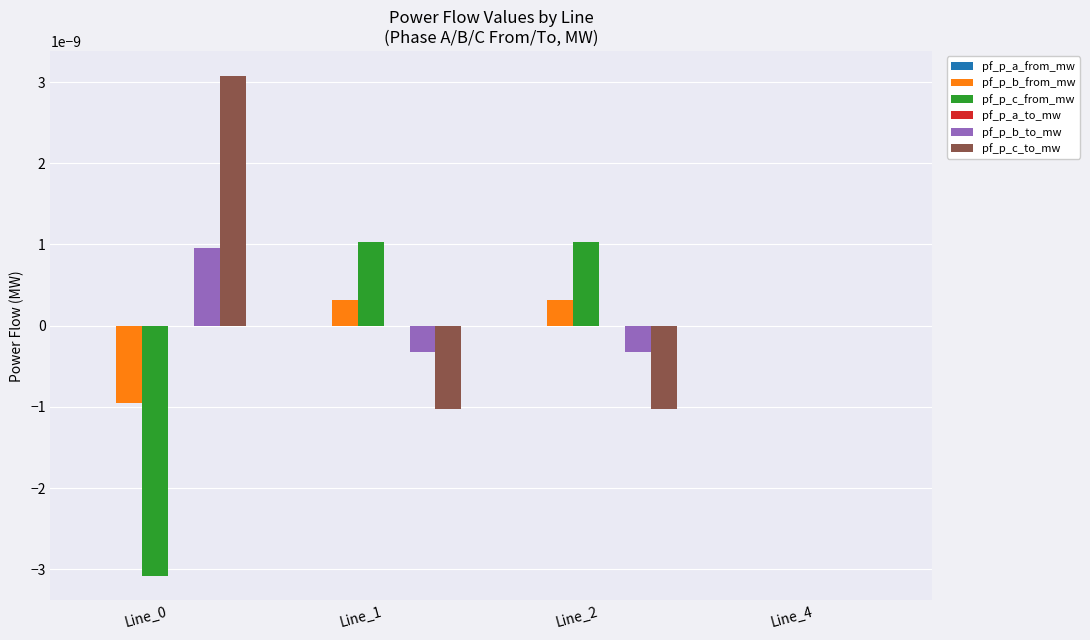

The pf_p_c_from_mw series shows 0.0 at Line_4. True or false?

True